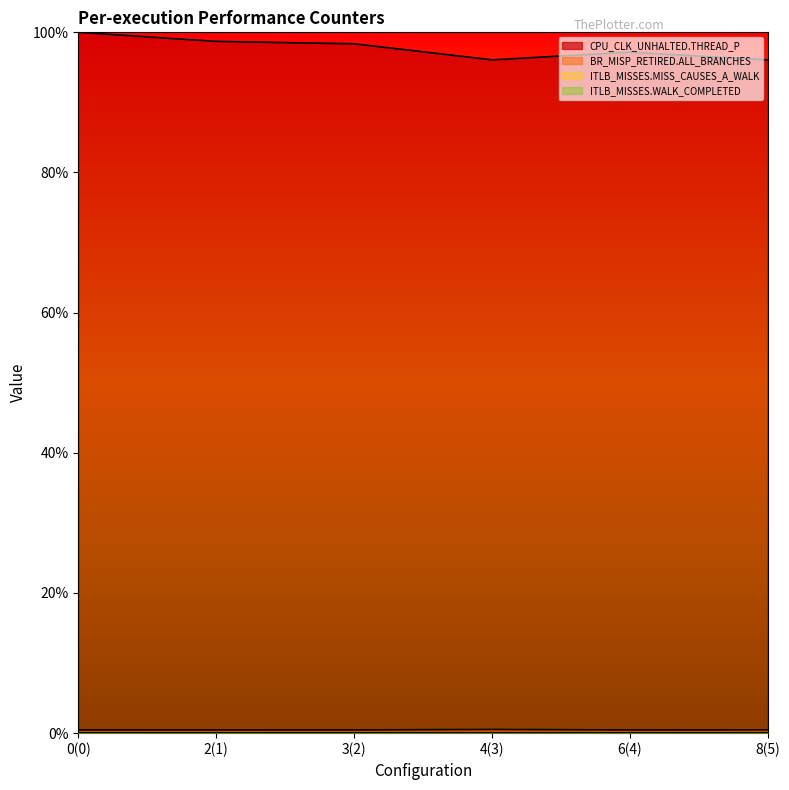

What is the spread (max minus min) of values at 4(3)?

96.1